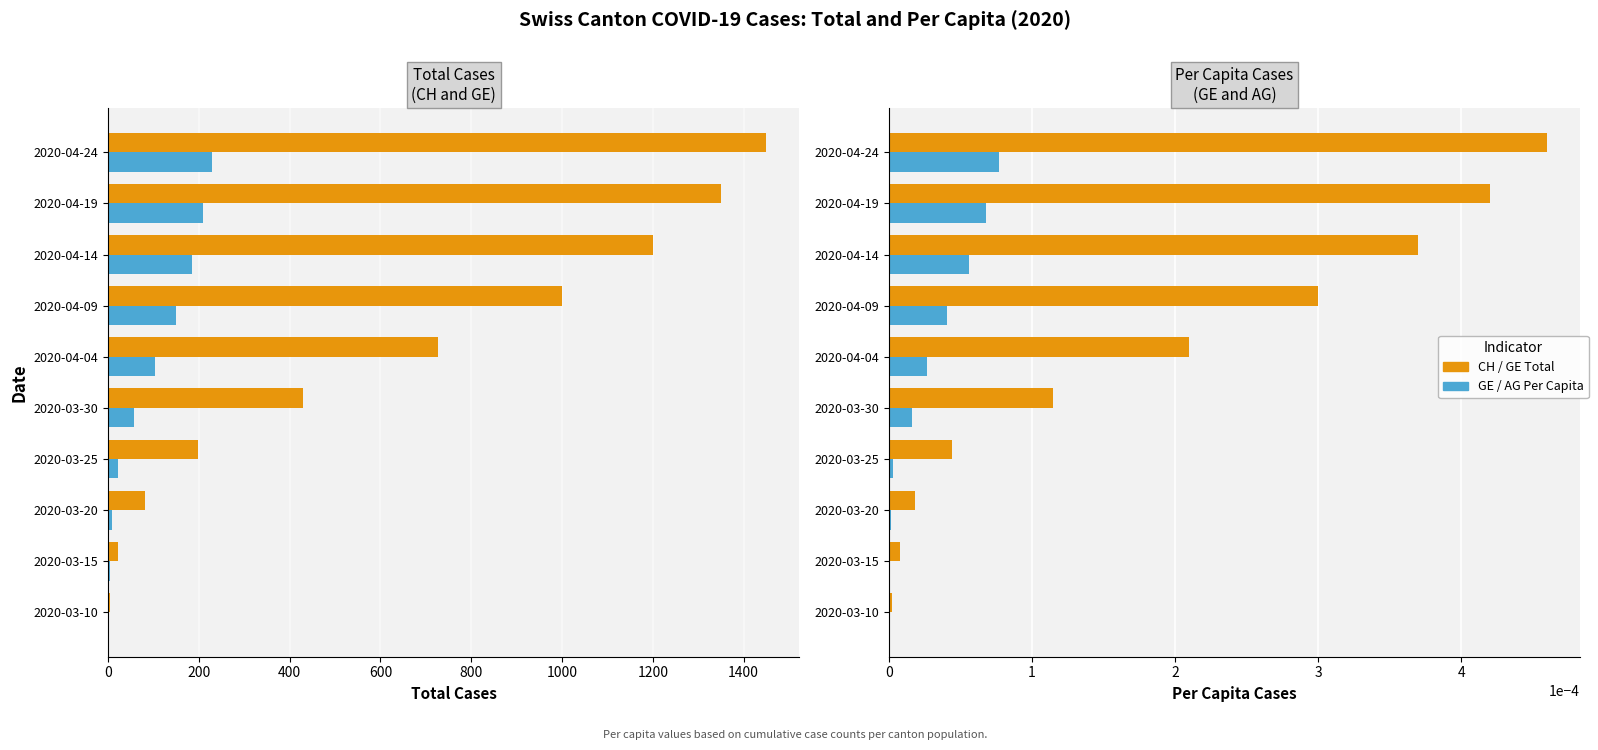

What is the difference between the highest and lowest values at 2020-03-30?

430.0